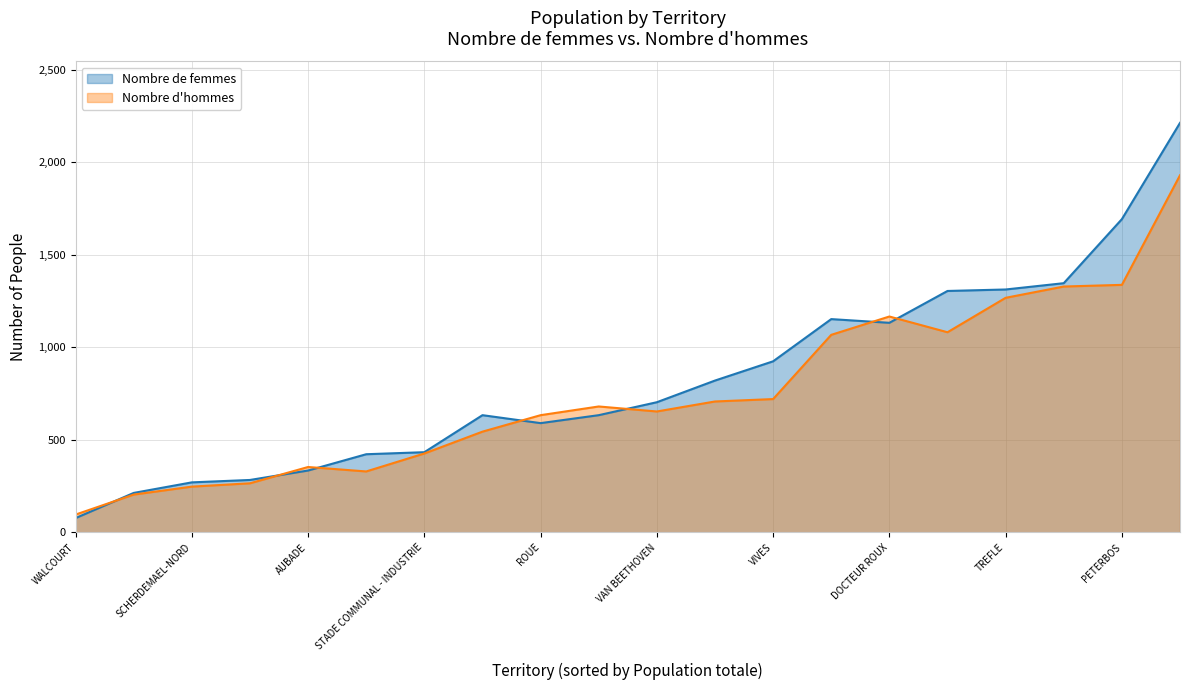

At how many categories does at least one series exceed 1715?

1